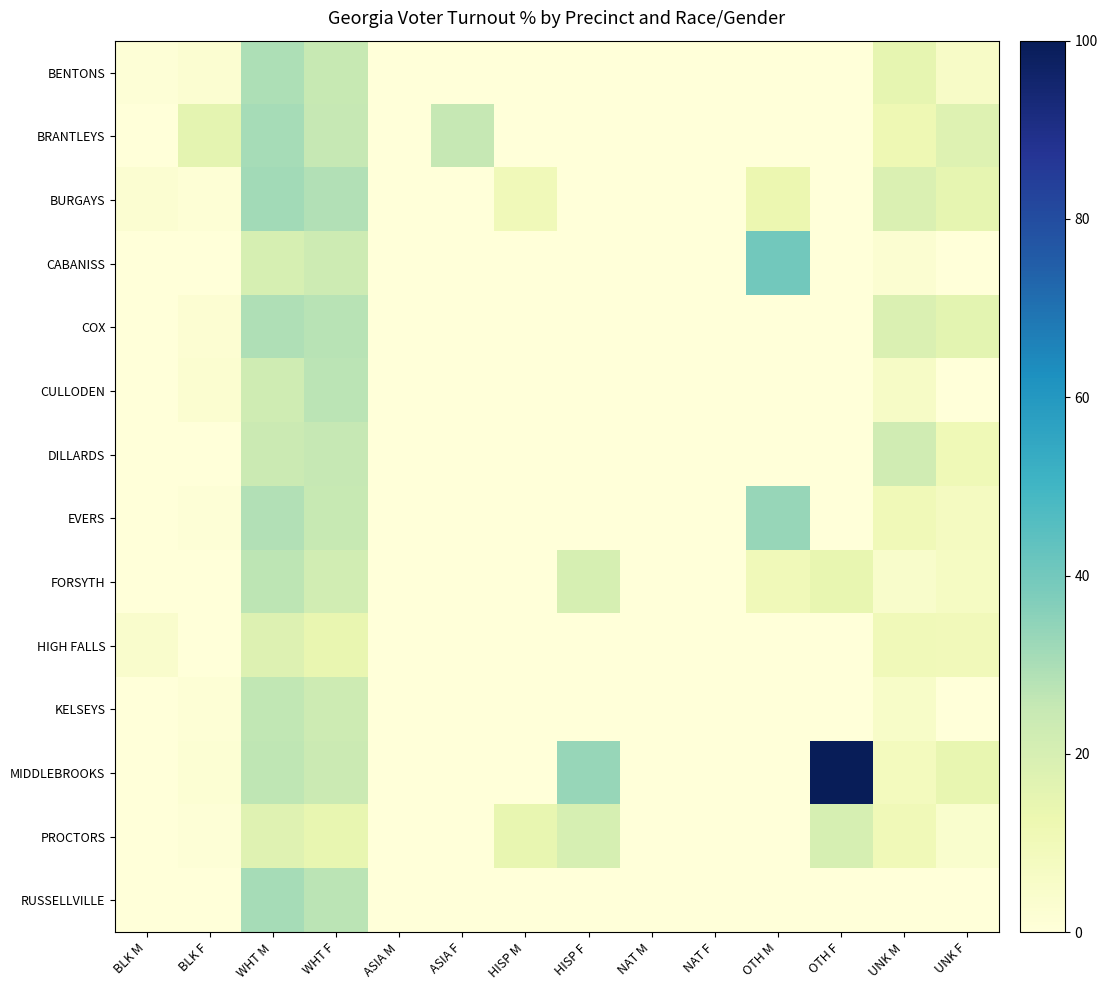

List the series in order of their peak value, lowest first.

HIGH FALLS, PROCTORS, DILLARDS, KELSEYS, FORSYTH, CULLODEN, COX, BENTONS, BRANTLEYS, RUSSELLVILLE, BURGAYS, EVERS, CABANISS, MIDDLEBROOKS